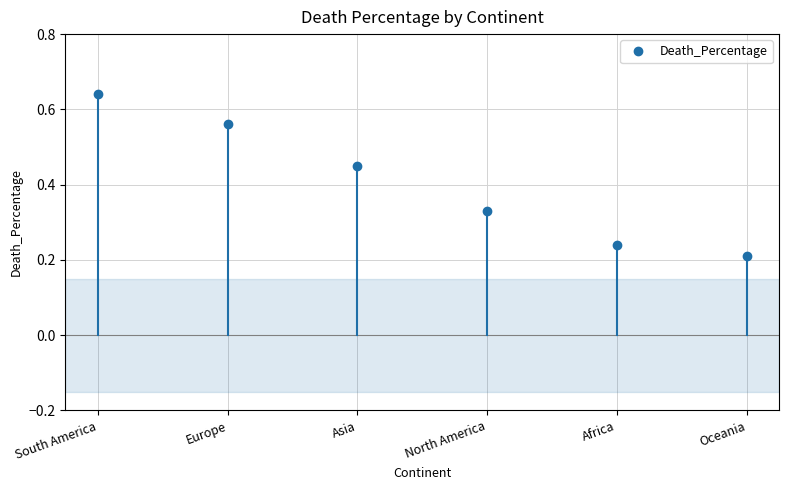

At which label is the value closest to 0?

Oceania